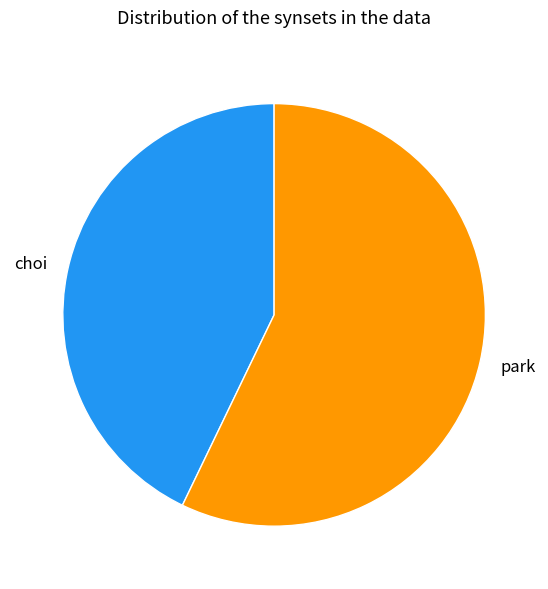

What is the largest slice in the pie chart?

park